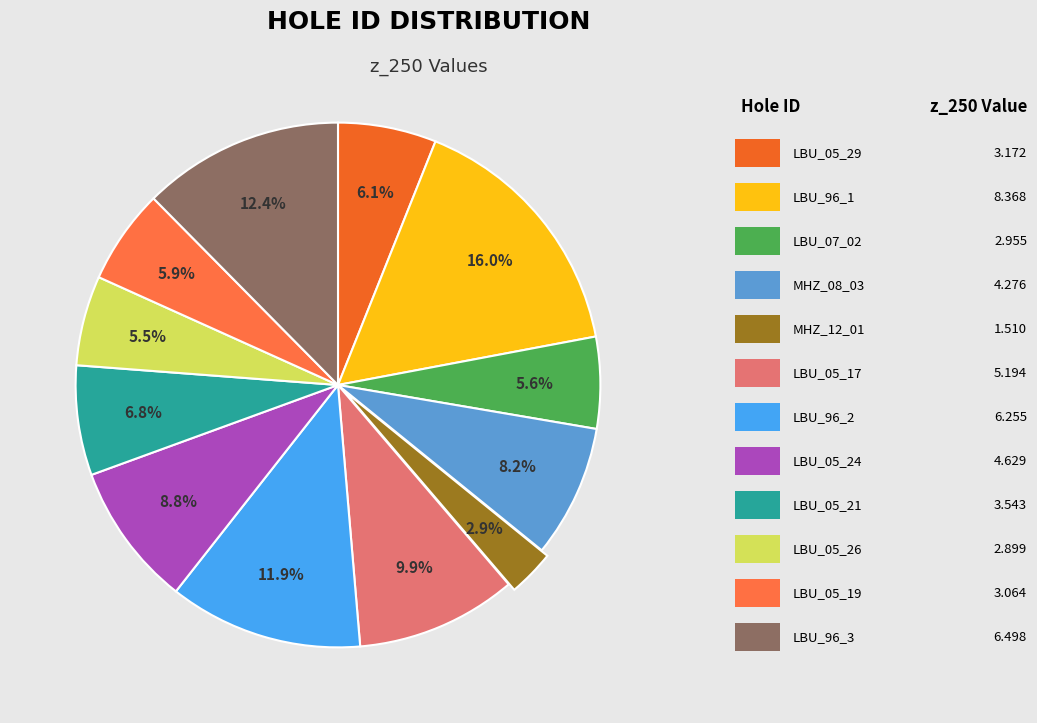

How many segments does this pie chart have?

12